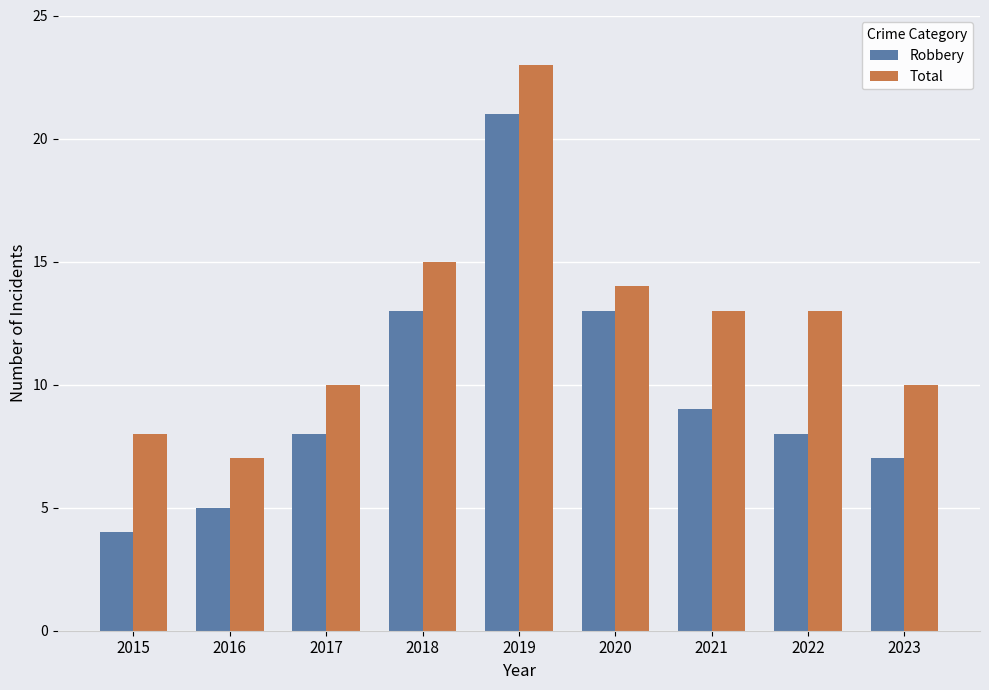

Which series has the largest range (max minus min)?

Robbery